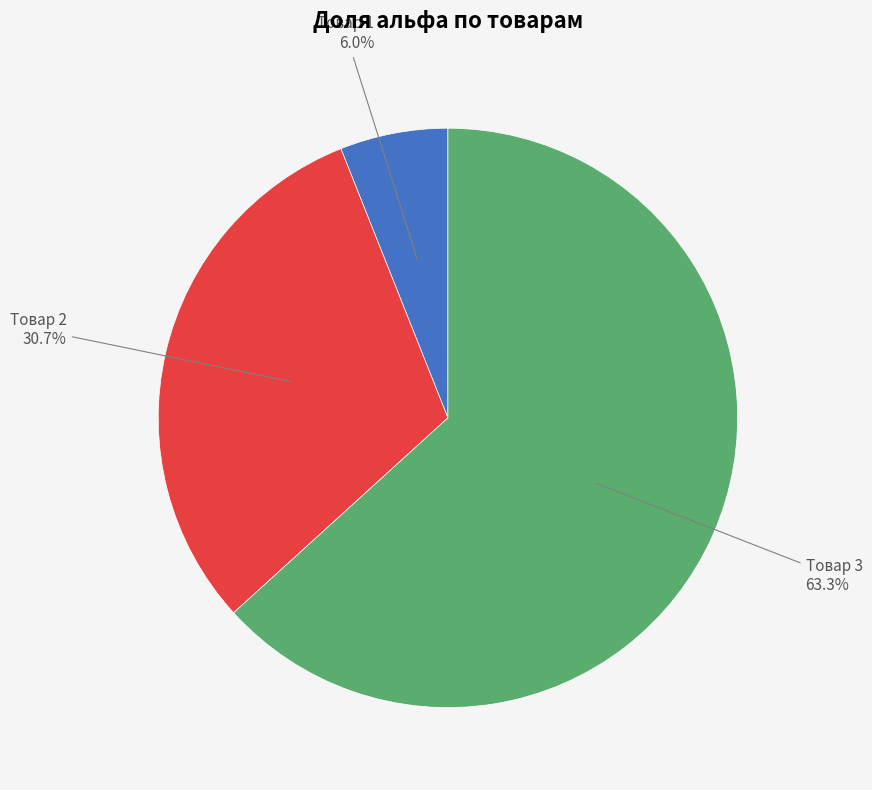

Is there a majority slice in this chart?

Yes